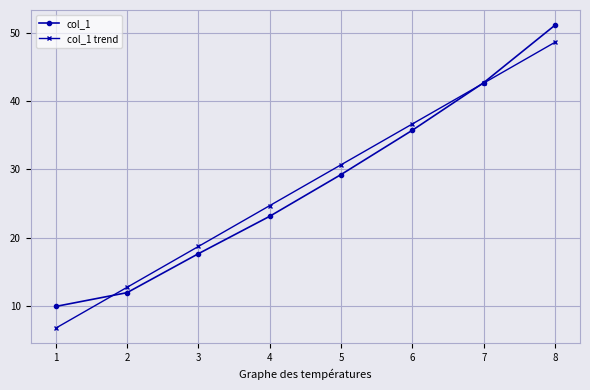

How many values in the col_1 trend series are below 30?

4